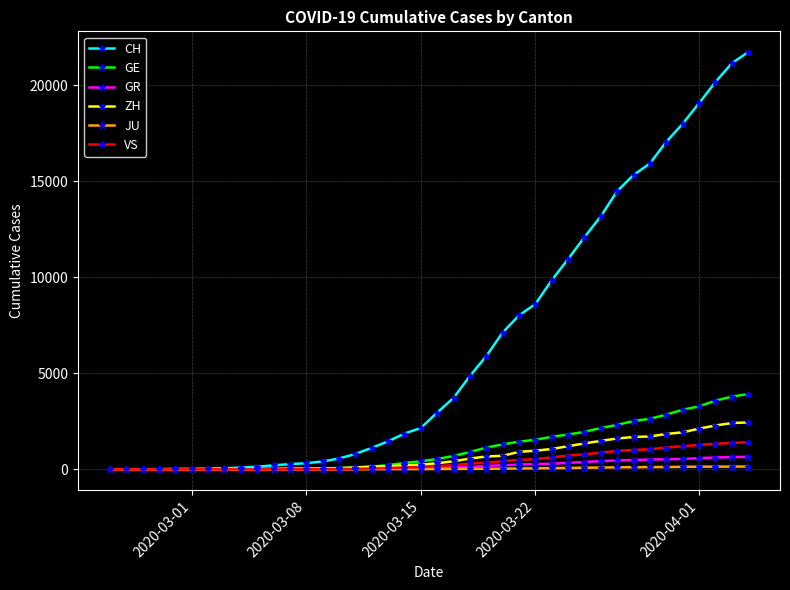

What is the value of the CH point at the 3rd from the left?

8